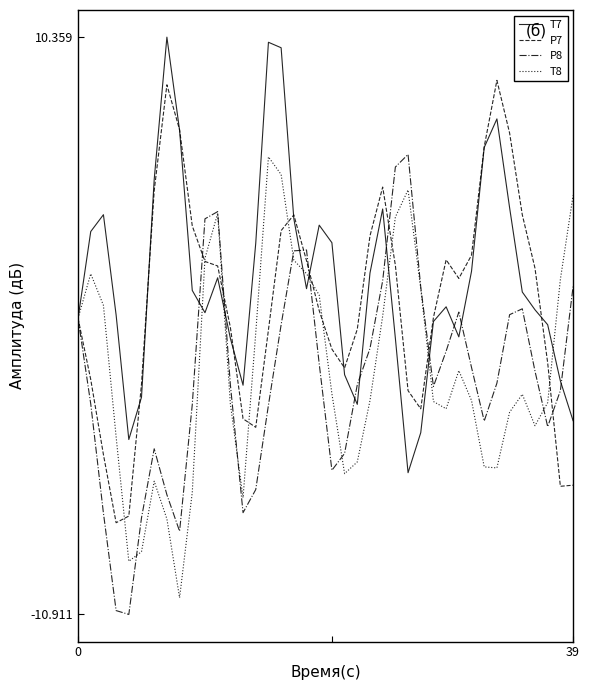

What is the lowest value of the P8 series?

-10.9